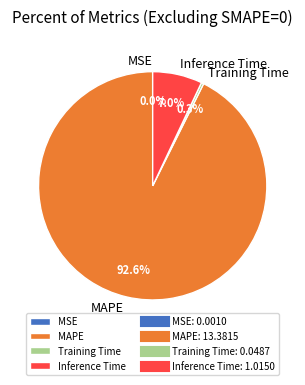

To the nearest percent, what is the difference between the Inference Time and Training Time slice percentages?

7%